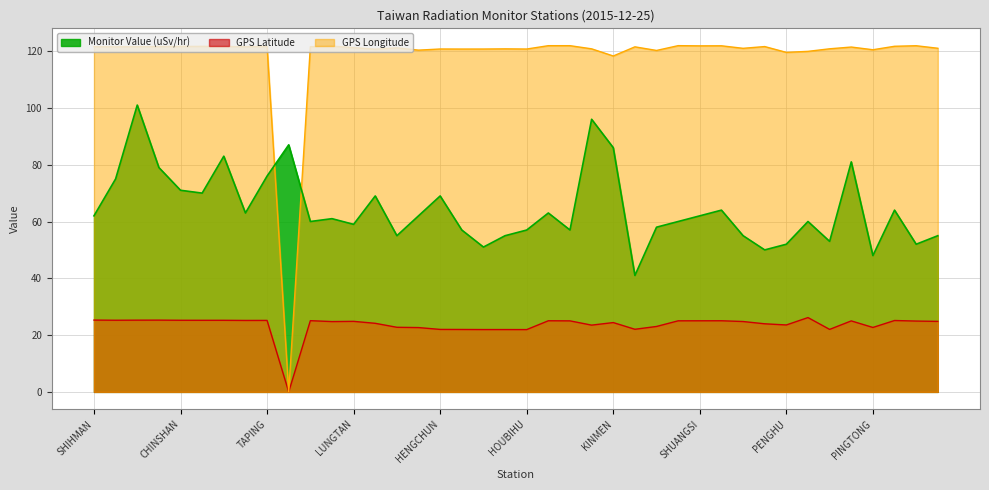

True or false: GPS Longitude has a value of 172.1 at HUALINE.

False